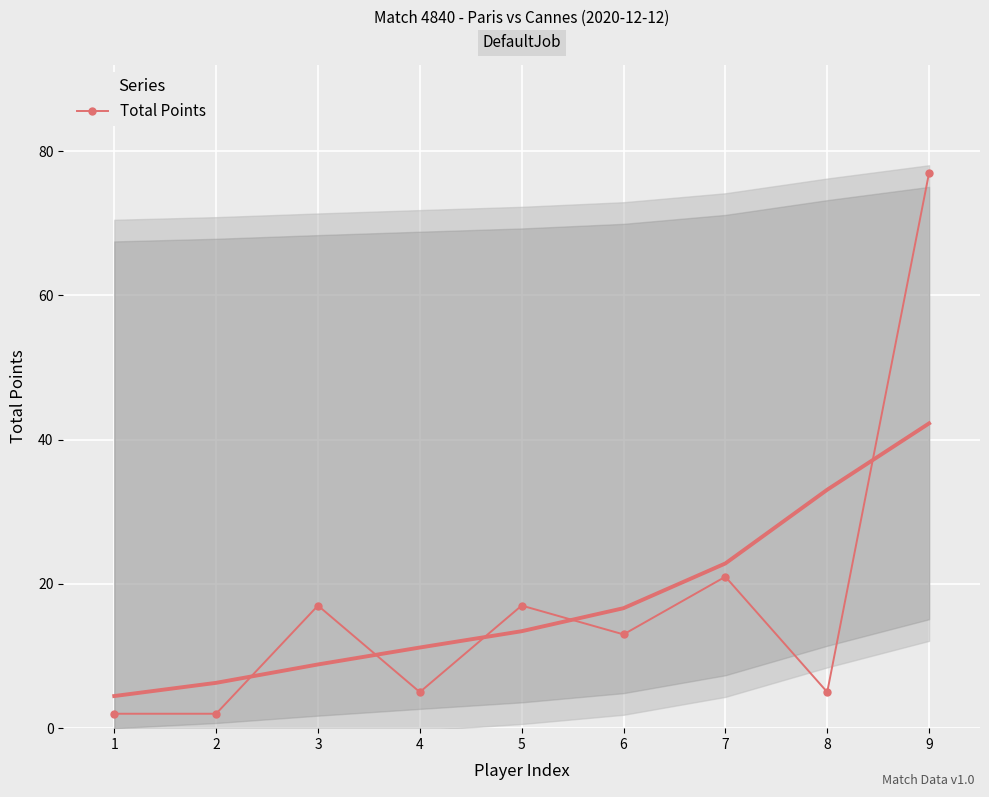

What is the value of the 1st point from the left?

2